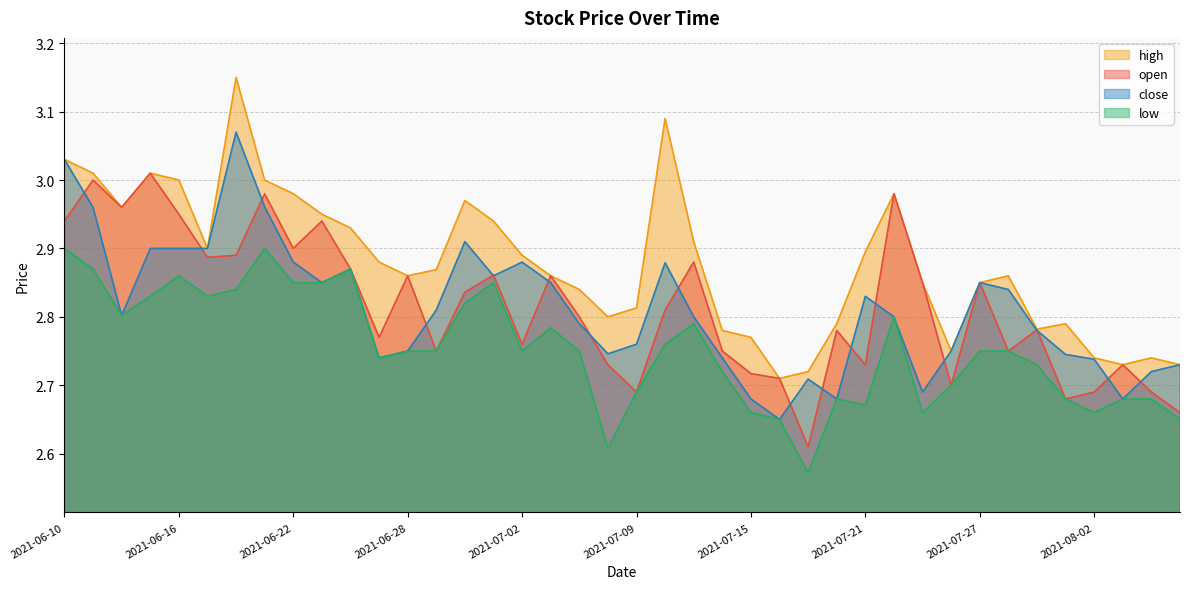

Which series changed the most between 2021-06-21 and 2021-07-19?

open